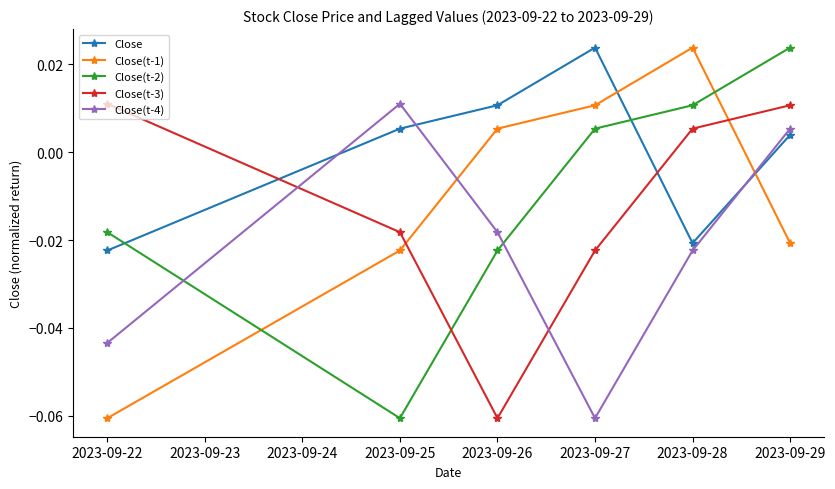

At 2023-09-22, list the series in order from largest to smallest.

Close(t-3), Close(t-2), Close, Close(t-4), Close(t-1)